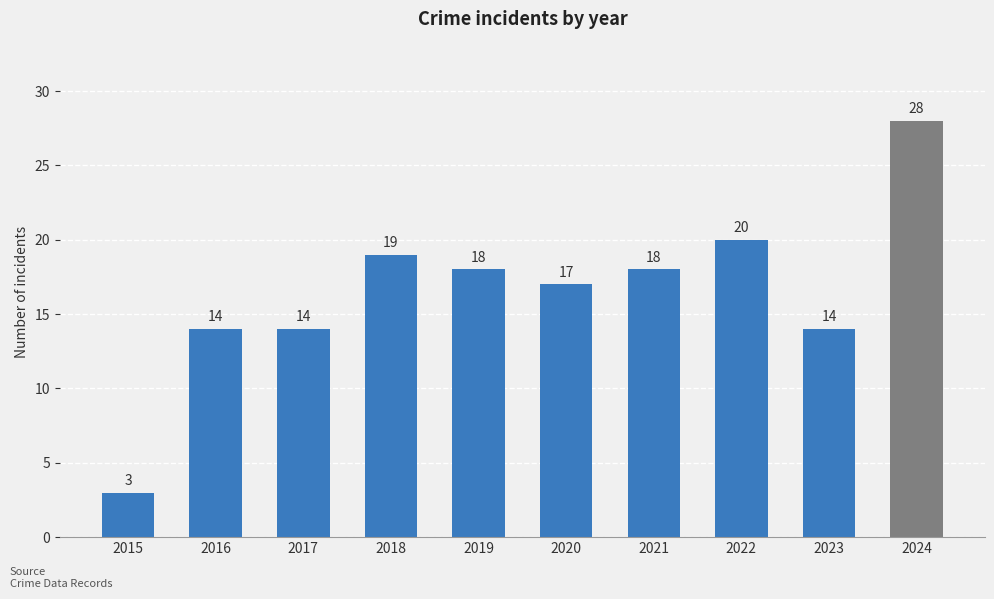

Reading left to right, what are all the values shown in this chart?

3	14	14	19	18	17	18	20	14	28